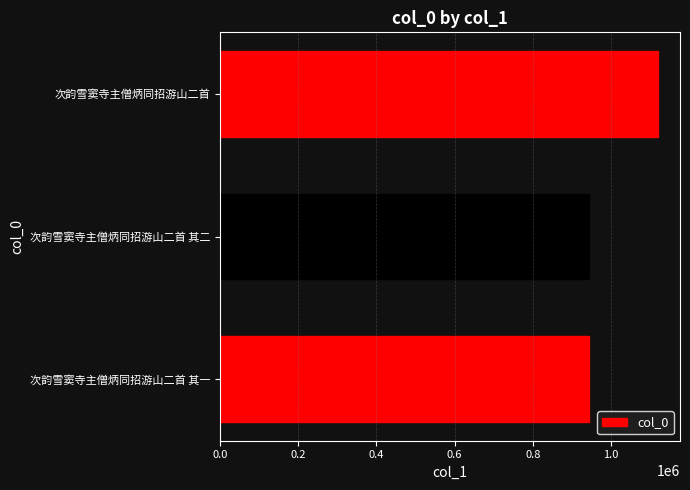

What is the change in value from 次韵雪窦寺主僧炳同招游山二首 其二 to 次韵雪窦寺主僧炳同招游山二首?

+175272